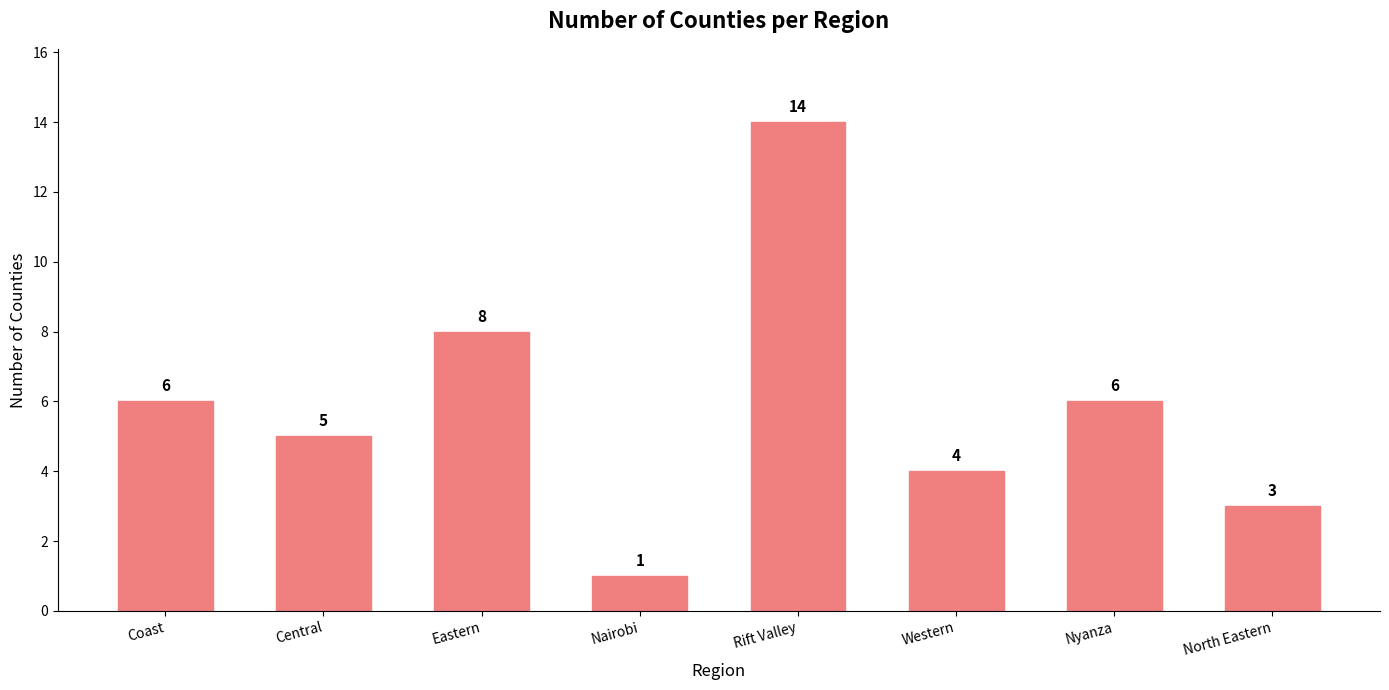

Reading left to right, extract all data points from this chart.

6	5	8	1	14	4	6	3